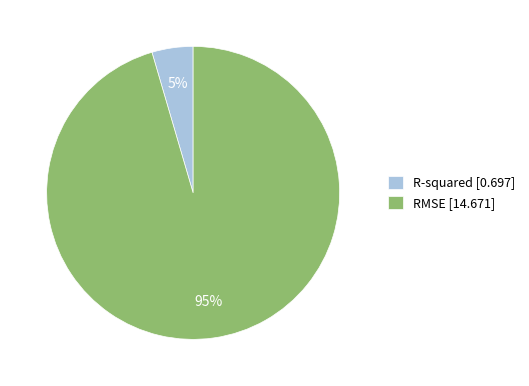

Is there any slice that represents more than half of the pie?

Yes